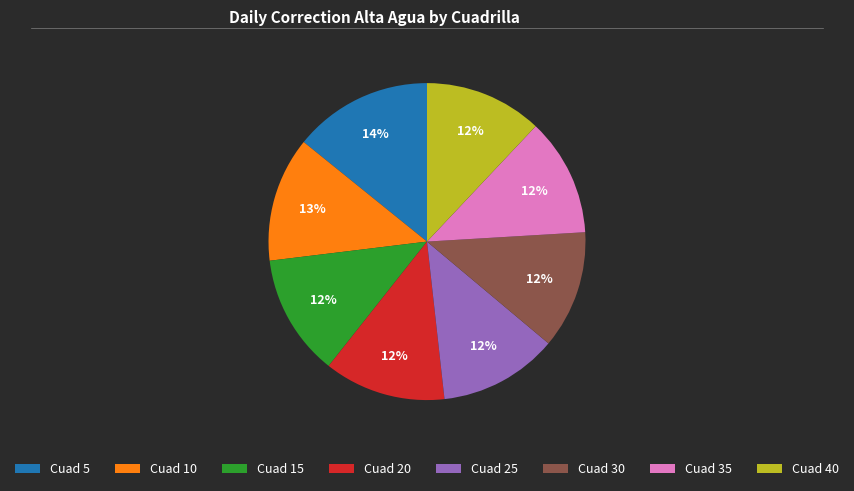

What percentage is the Cuad 40 slice, to the nearest percent?

12%